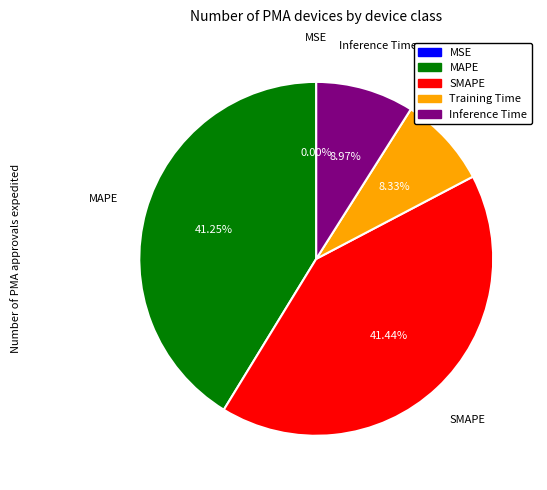

Is there a majority slice in this chart?

No